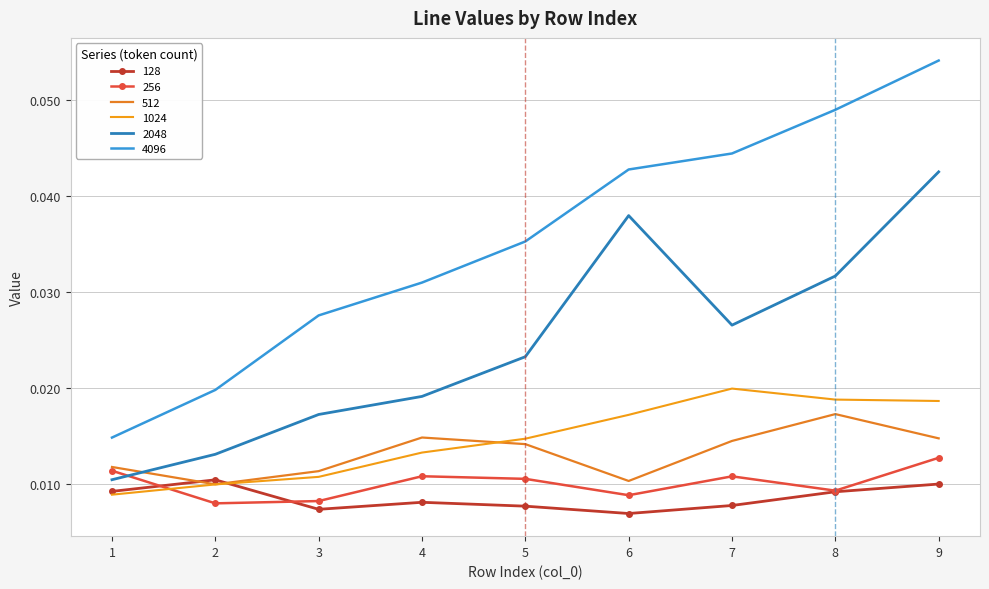

At which label does 128 reach its minimum?

6